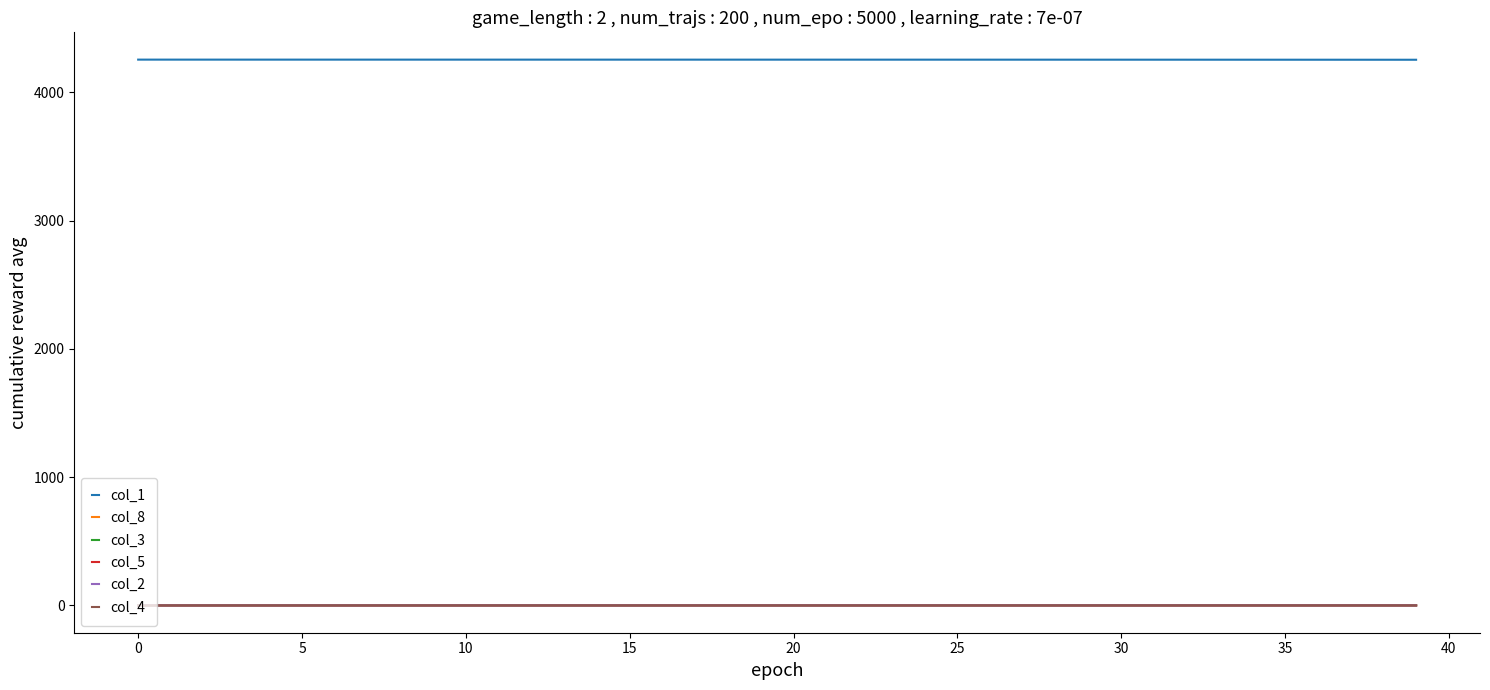

Which series has the largest total across all categories?

col_1